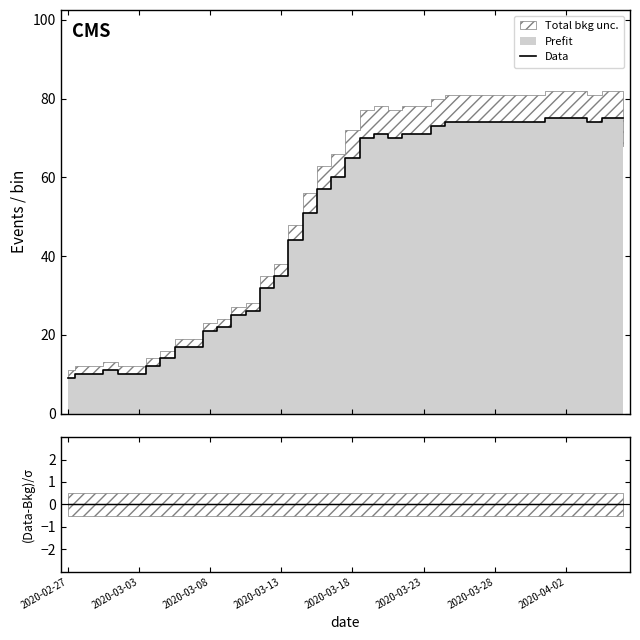

True or false: (Data-Bkg)/σ and Data intersect in this chart.

False